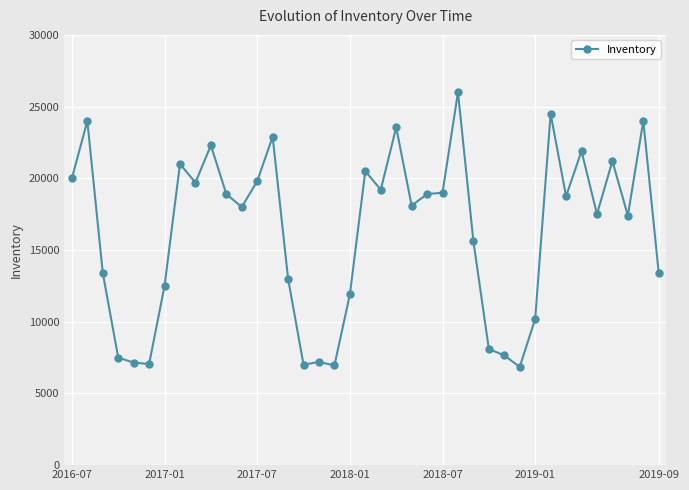

What is the smallest value displayed?

6850